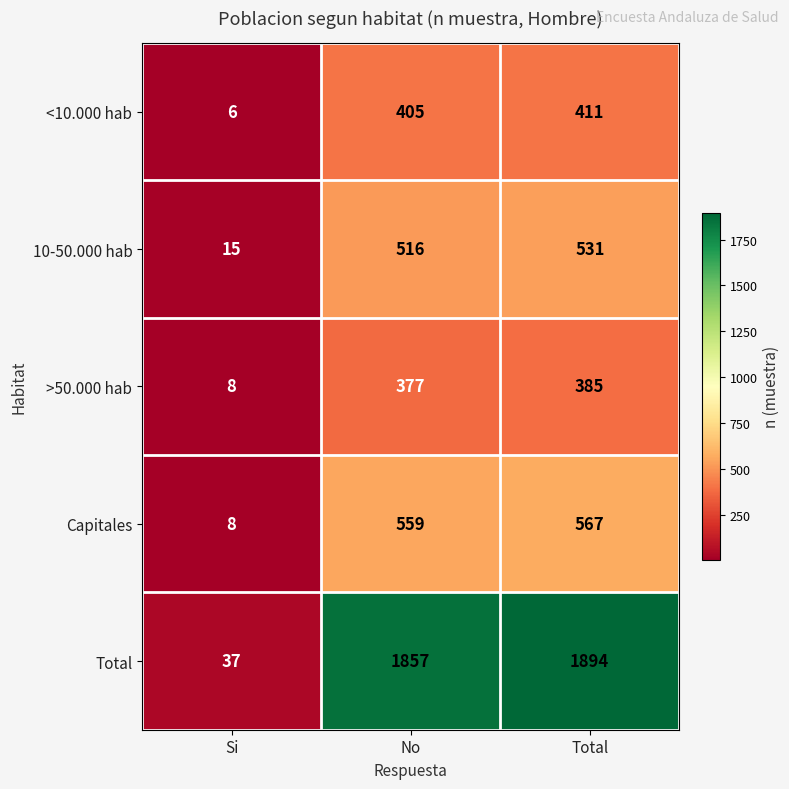

What is the sum of all >50.000 hab values?

770